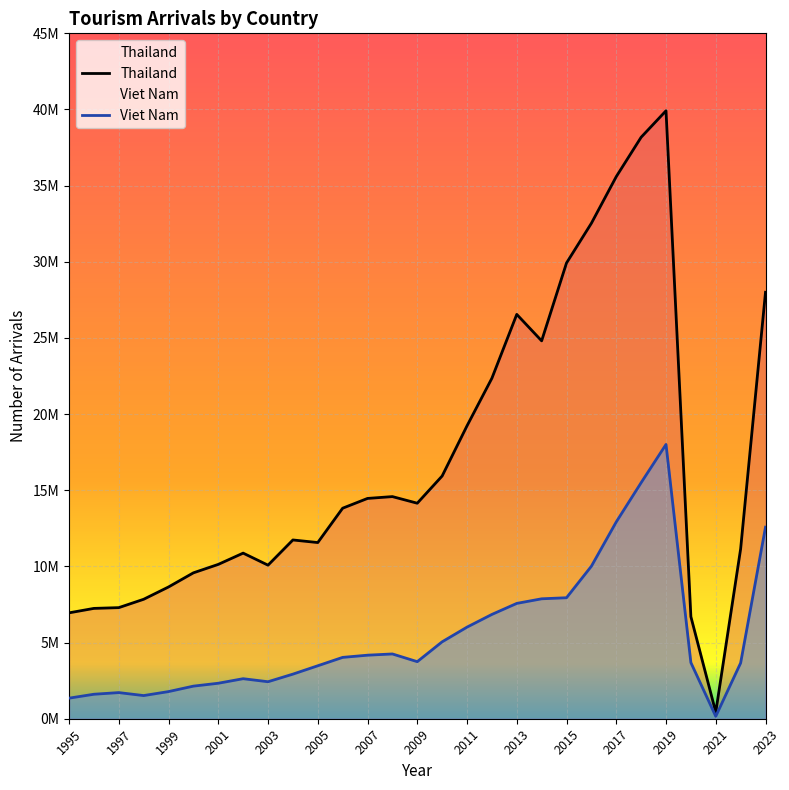

What is the difference between the maximum and second lowest values?

33216000